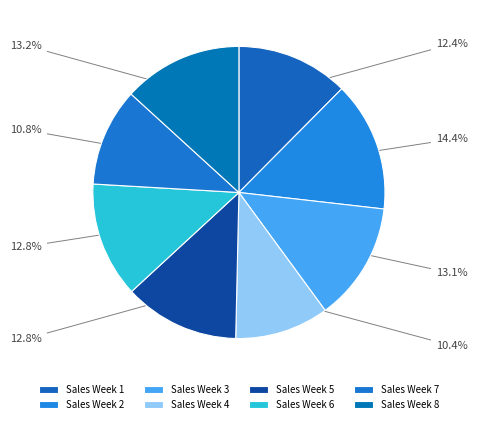

Count the number of slices in the pie.

8